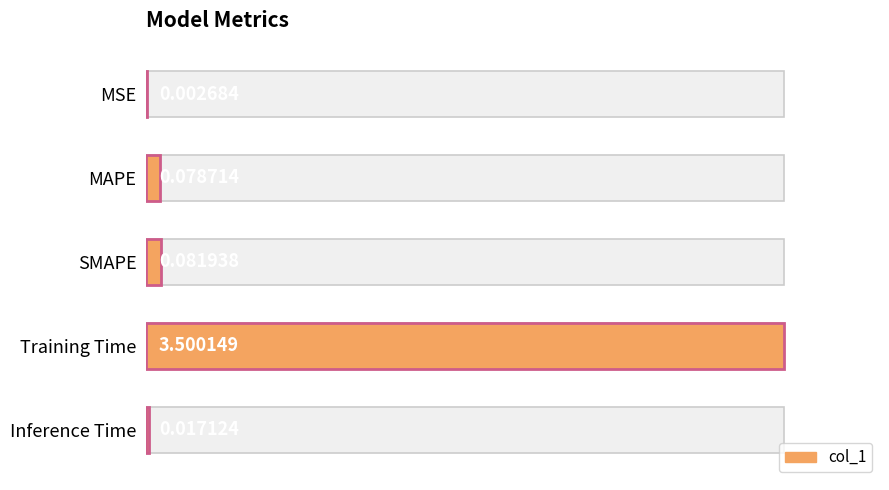

Rank the categories by value from highest to lowest.

Training Time, SMAPE, MAPE, Inference Time, MSE